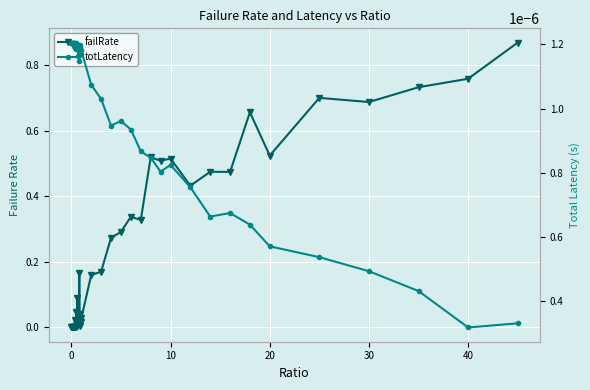

Reading left to right, list all the values displayed in this chart.

failRate: 0.0	0.0	0.0	0.0	0.0	0.0	0.0	0.0	0.0	0.0	0.0	0.0	0.1	0.0	0.0	0.0	0.2	0.0	0.0	0.0	0.0	0.2	0.2	0.3	0.3	0.3	0.3	0.5	0.5	0.5	0.4	0.5	0.5	0.7	0.5	0.7	0.7	0.7	0.8	0.9
totLatency: 0.0	0.0	0.0	0.0	0.0	0.0	0.0	0.0	0.0	0.0	0.0	0.0	0.0	0.0	0.0	0.0	0.0	0.0	0.0	0.0	0.0	0.0	0.0	0.0	0.0	0.0	0.0	0.0	0.0	0.0	0.0	0.0	0.0	0.0	0.0	0.0	0.0	0.0	0.0	0.0